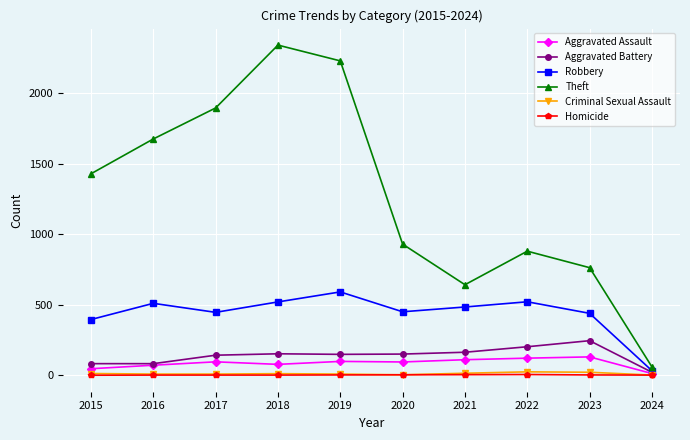

True or false: Homicide and Robbery cross at least once.

False